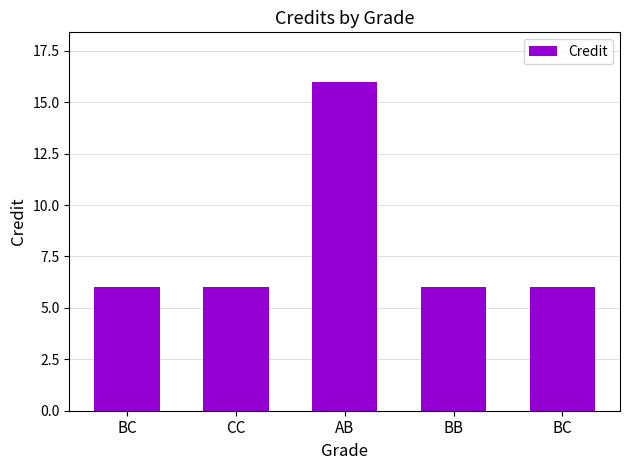

How many categories are shown in the chart?

5